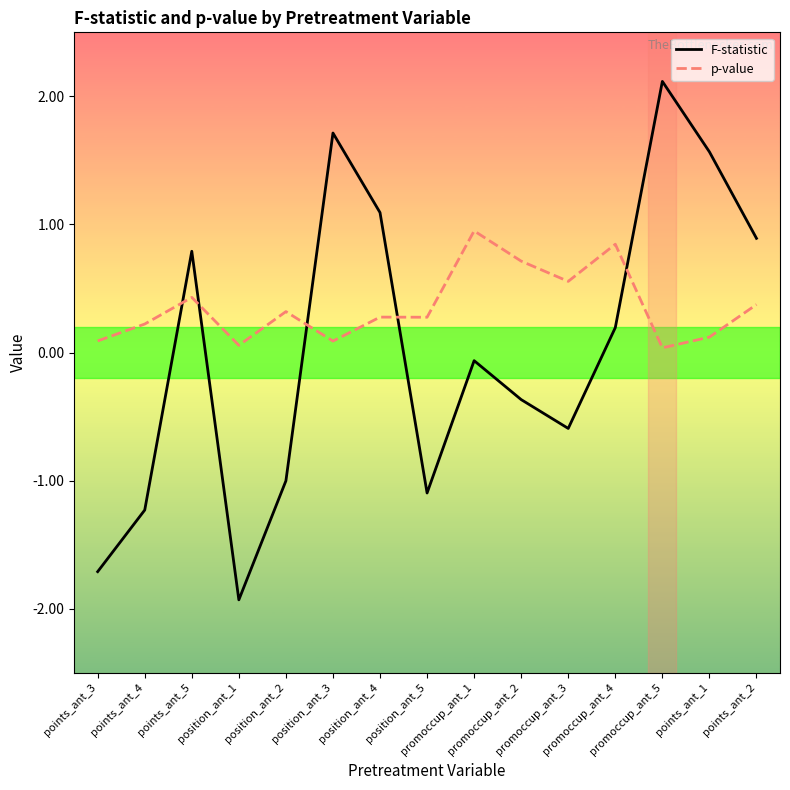

How many lines are shown in the chart?

2